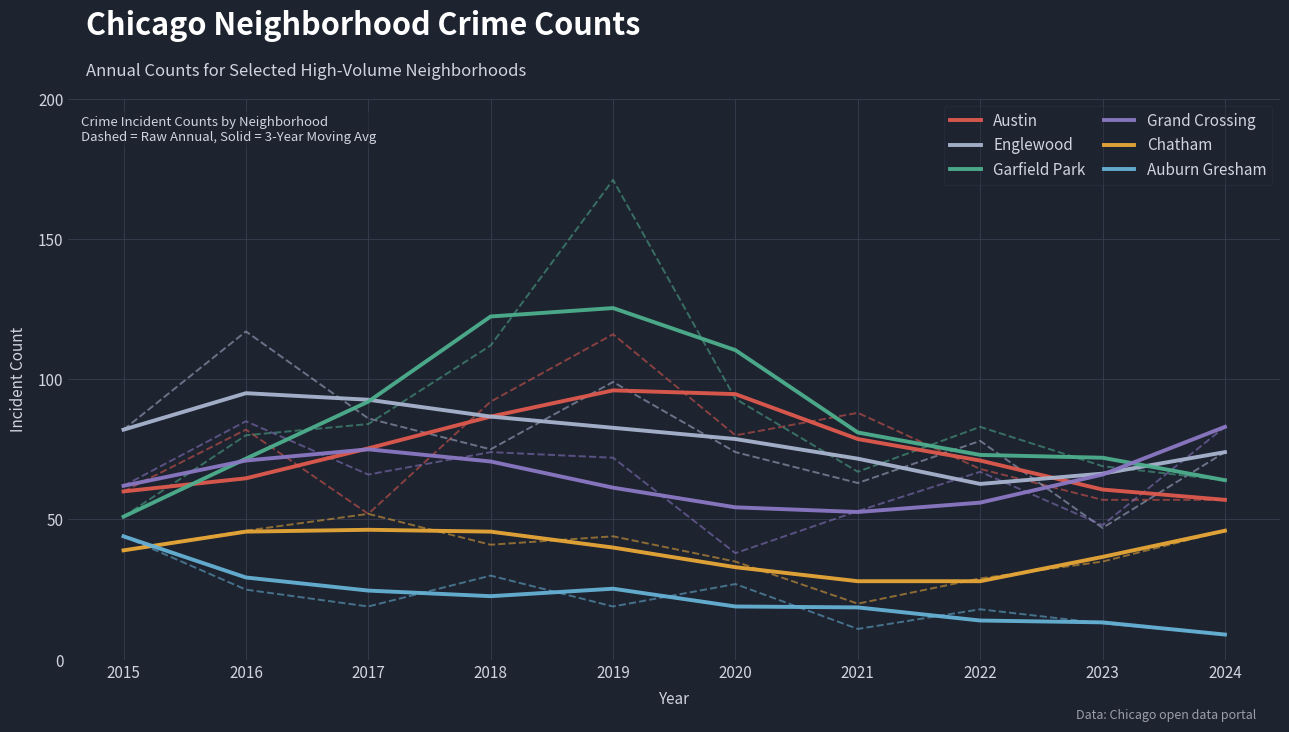

What is the value of the Chatham point at the 2nd from the left?

45.7